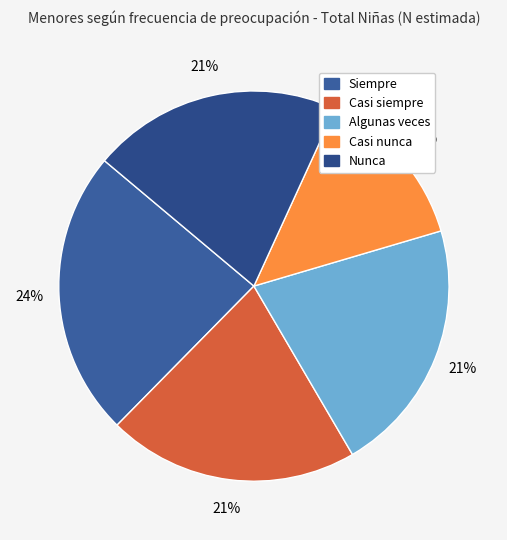

Count the number of slices in the pie.

5